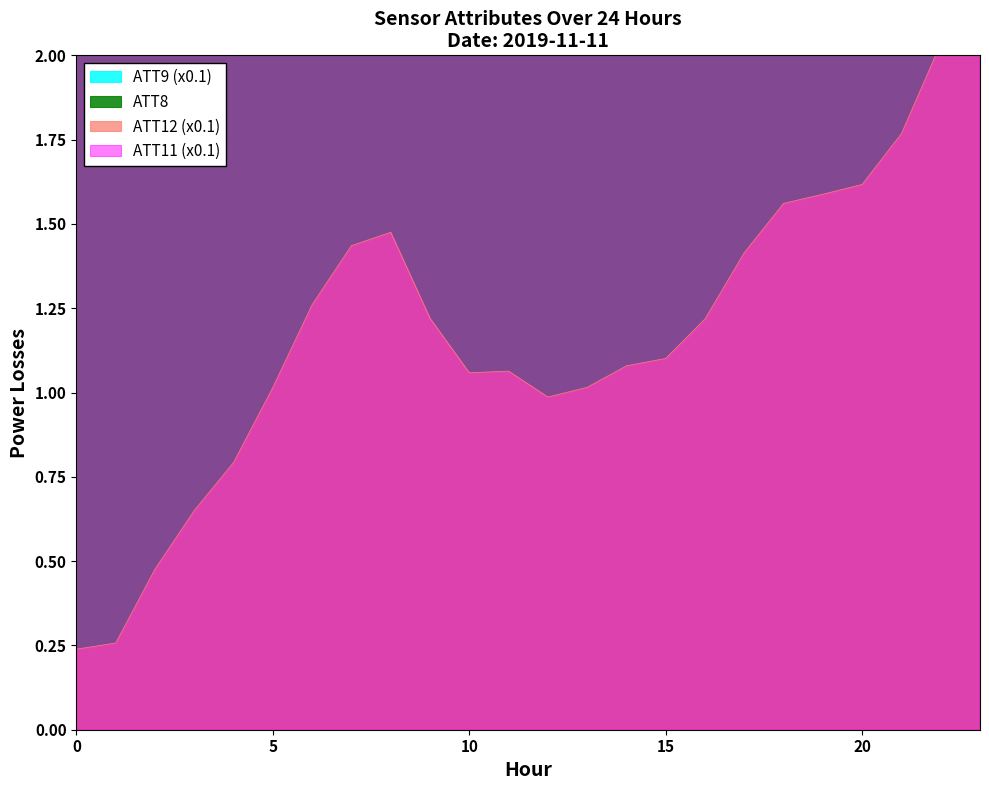

How many lines are shown in the chart?

4